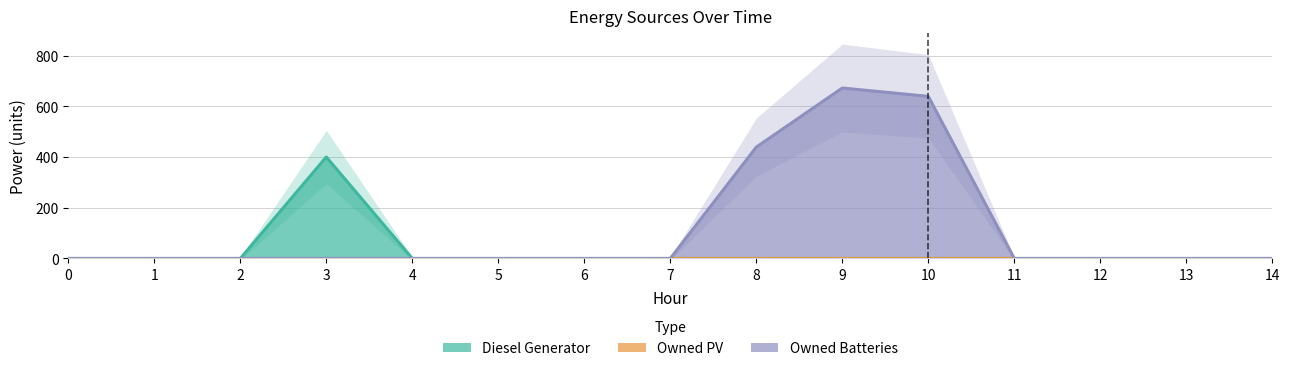

Rank the series by their maximum value, from highest to lowest.

Owned Batteries, Diesel Generator, Owned PV